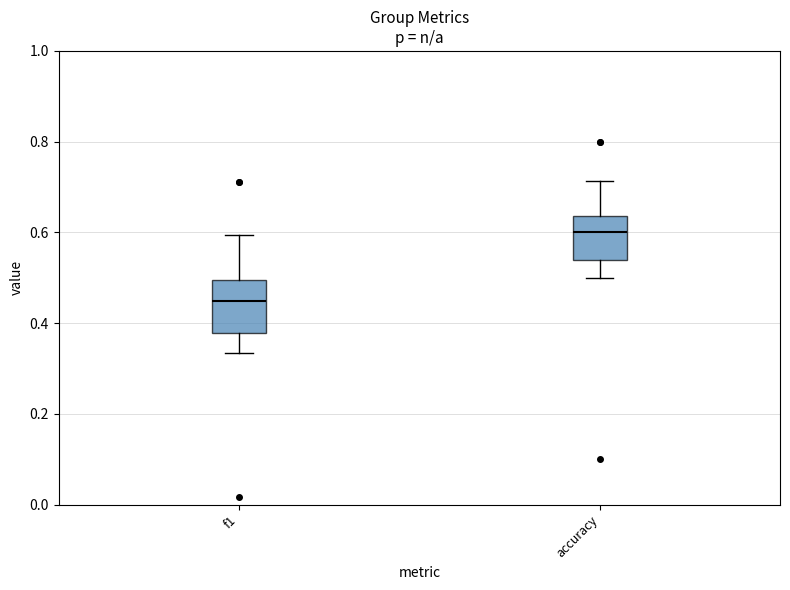

Where does the lower whisker of the box for f1 end on the y-axis? The values are not printed on the chart, so give them approximately, as read against the axis.

0.34